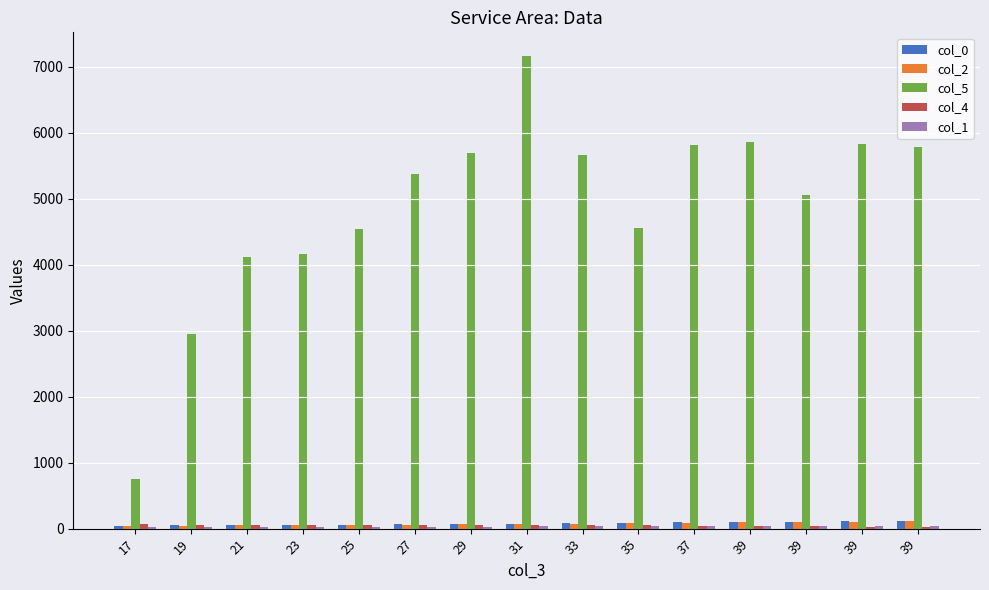

What is the difference between the highest and lowest values at 29?

5660.1